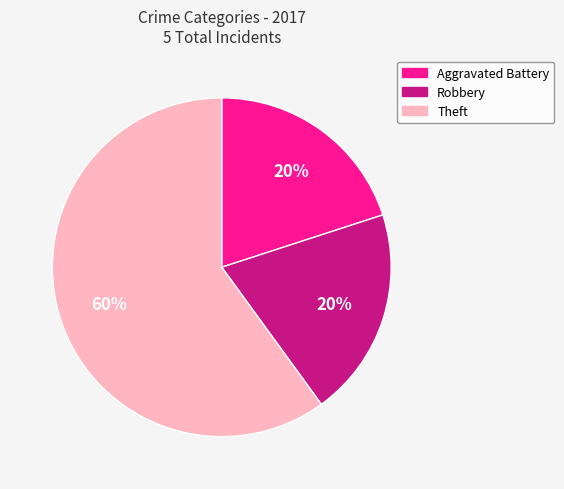

Is there any slice that represents more than half of the pie?

Yes